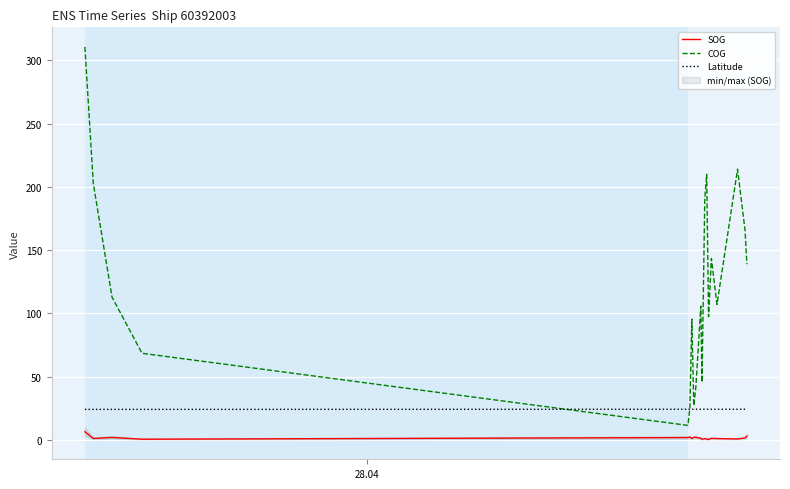

Does the chart display data point markers on the line(s)?

No